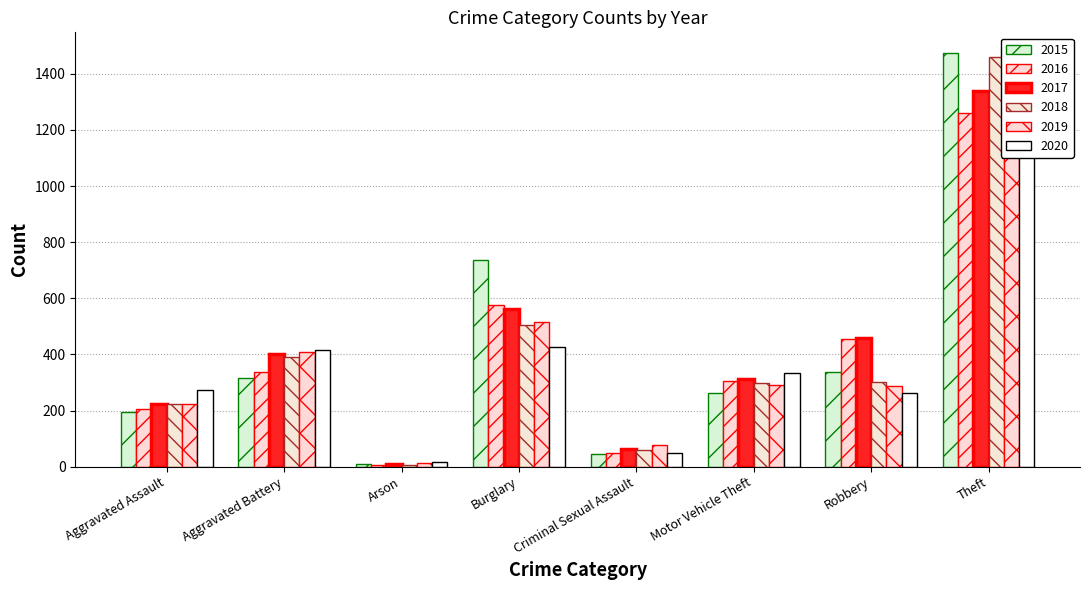

Which series changed the most between Aggravated Battery and Theft?

2015